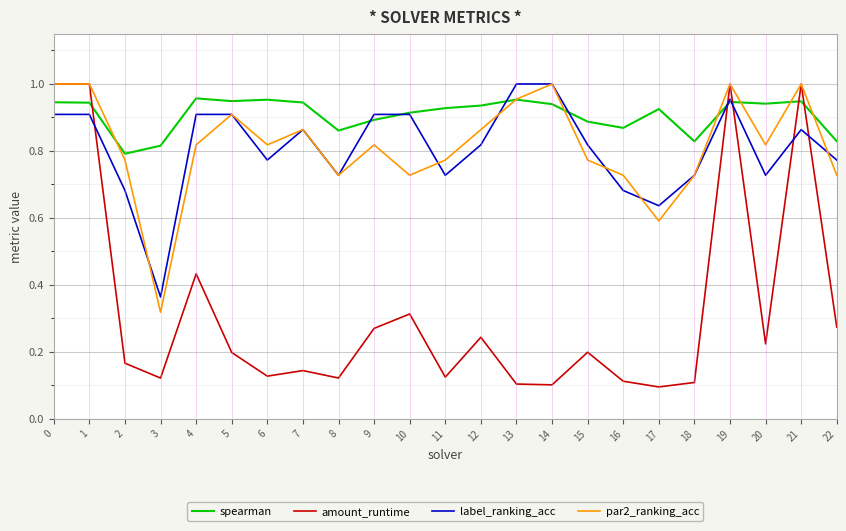

At which label does label_ranking_acc reach its minimum?

3